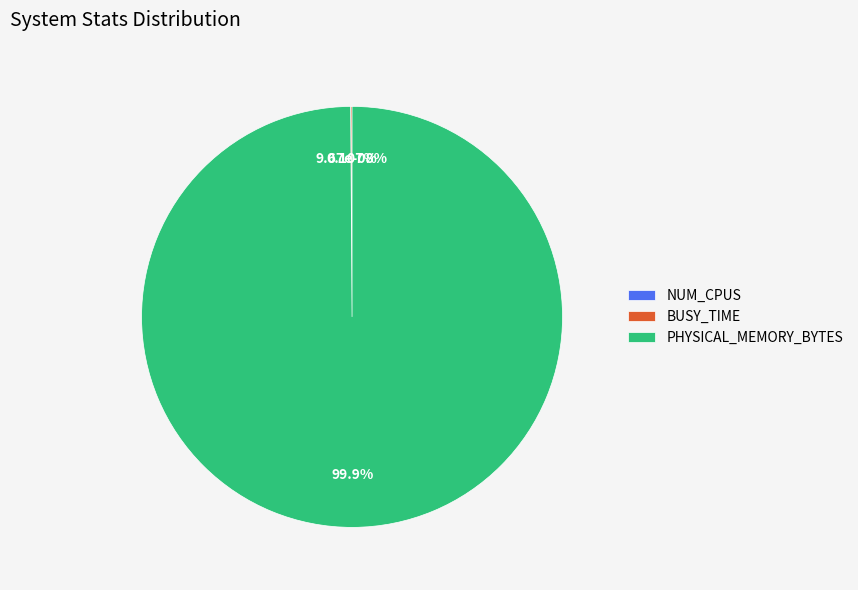

Count the number of slices in the pie.

3